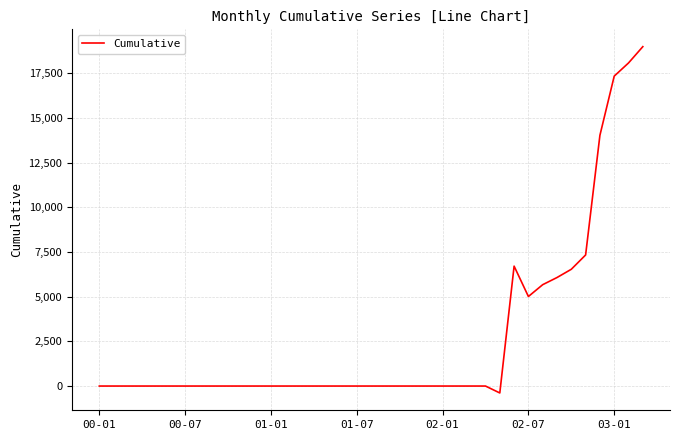

What is the difference between the maximum and minimum values?

19387.5